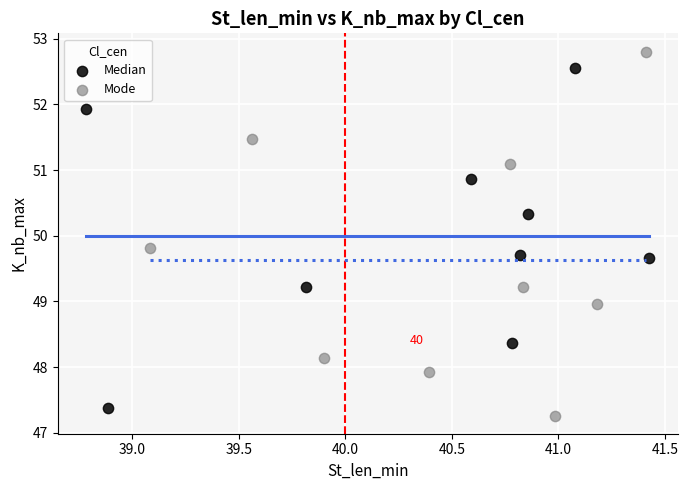

Which series has the largest Y range (max minus min)?

Mode